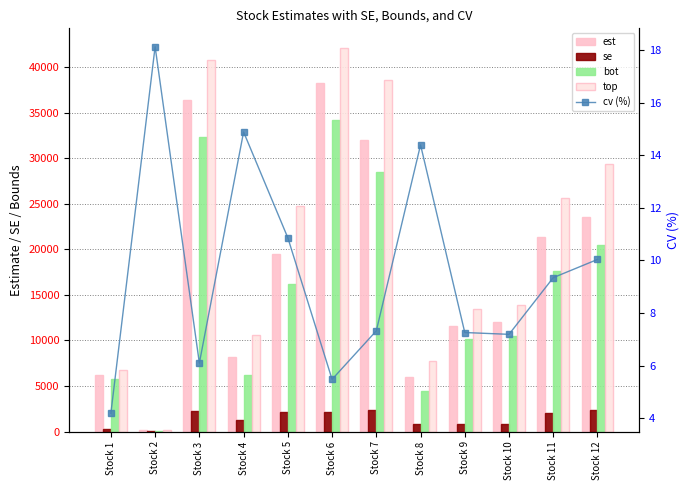

Reading right to left, what are all the values shown in this chart?

est: Stock 12=23586.0	Stock 11=21390.8	Stock 10=12015.1	Stock 9=11567.6	Stock 8=6030.0	Stock 7=32005.0	Stock 6=38220.3	Stock 5=19490.4	Stock 4=8233.6	Stock 3=36421.4	Stock 2=136.7	Stock 1=6212.4
se: Stock 12=2368.1	Stock 11=1999.6	Stock 10=864.1	Stock 9=840.0	Stock 8=868.1	Stock 7=2344.3	Stock 6=2094.7	Stock 5=2117.5	Stock 4=1225.8	Stock 3=2221.3	Stock 2=24.8	Stock 1=260.5
bot: Stock 12=20429.9	Stock 11=17638.7	Stock 10=10502.0	Stock 9=10130.9	Stock 8=4419.9	Stock 7=28530.6	Stock 6=34220.6	Stock 5=16162.8	Stock 4=6216.9	Stock 3=32297.2	Stock 2=97.0	Stock 1=5720.0
top: Stock 12=29412.7	Stock 11=25609.8	Stock 10=13919.2	Stock 9=13464.4	Stock 8=7746.9	Stock 7=38614.3	Stock 6=42144.6	Stock 5=24764.7	Stock 4=10633.2	Stock 3=40813.3	Stock 2=195.0	Stock 1=6727.1
cv (%): Stock 12=10.0	Stock 11=9.3	Stock 10=7.2	Stock 9=7.3	Stock 8=14.4	Stock 7=7.3	Stock 6=5.5	Stock 5=10.9	Stock 4=14.9	Stock 3=6.1	Stock 2=18.1	Stock 1=4.2